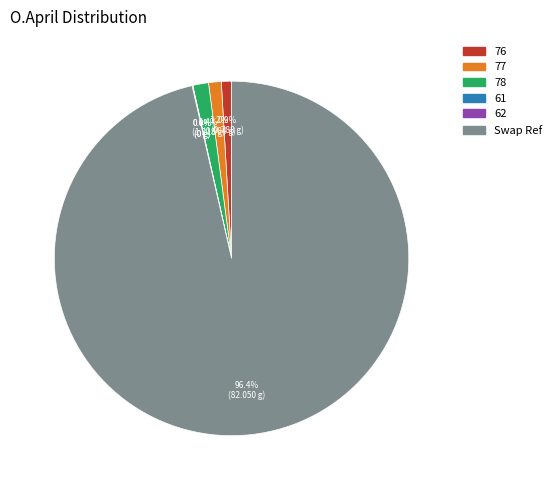

Does any single category account for the majority?

Yes